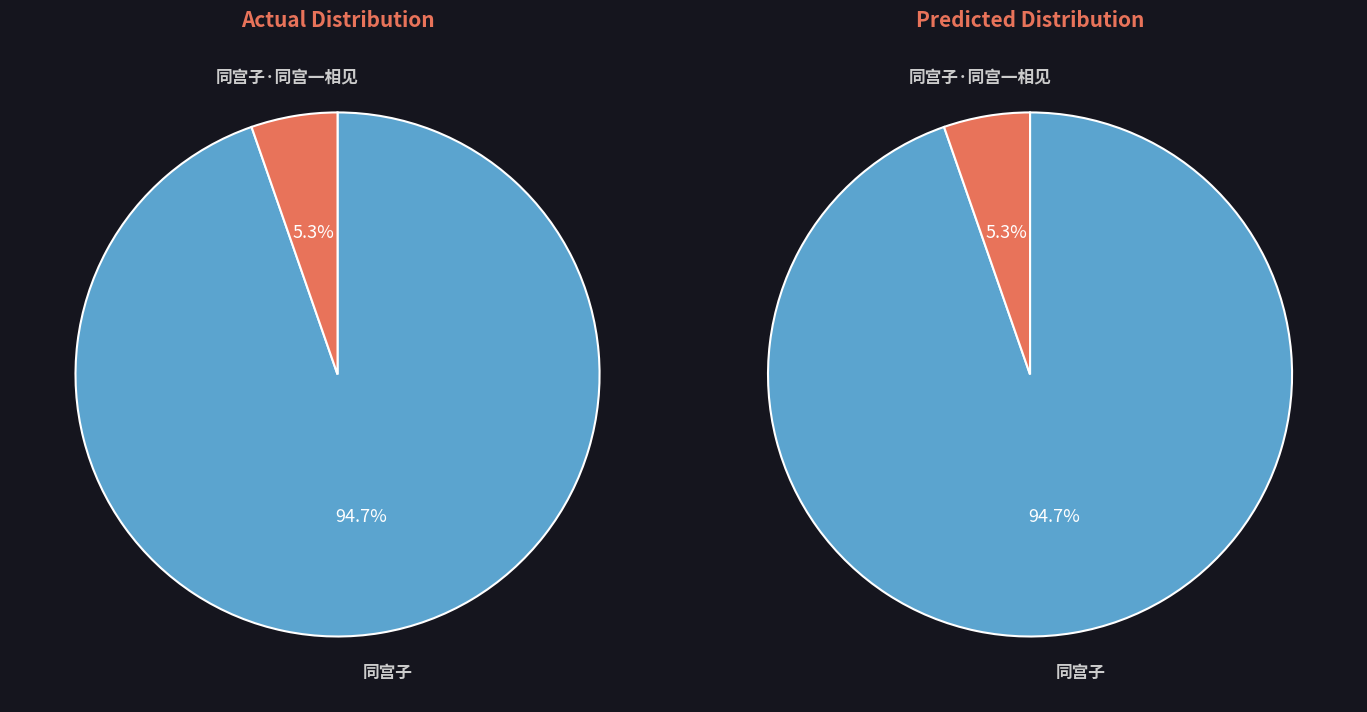

What percentage is the 同宫子·同宫一相见 slice, to the nearest percent?

5%